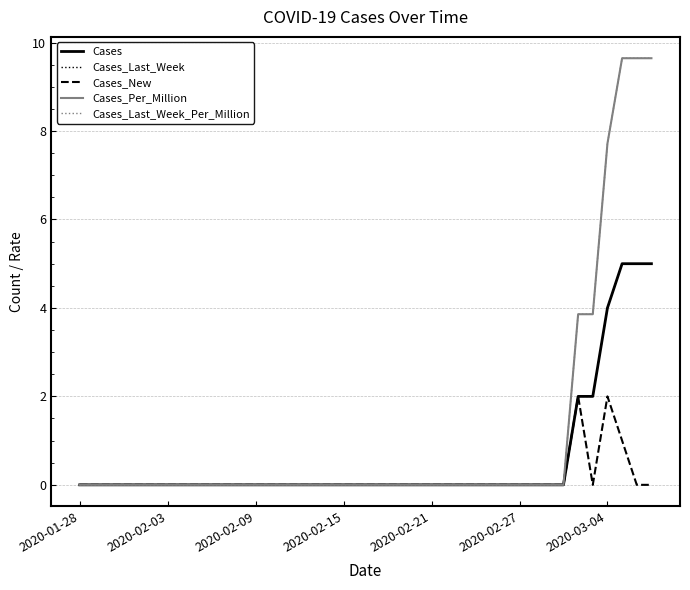

Reading right to left, what are all the values shown in this chart?

Cases: 5.0	5.0	5.0	4.0	2.0	2.0	0.0	0.0	0.0	0.0	0.0	0.0	0.0	0.0	0.0	0.0	0.0	0.0	0.0	0.0	0.0	0.0	0.0	0.0	0.0	0.0	0.0	0.0	0.0	0.0	0.0	0.0	0.0	0.0	0.0	0.0	0.0	0.0	0.0	0.0
Cases_Last_Week: 5.0	5.0	5.0	4.0	2.0	2.0	0.0	0.0	0.0	0.0	0.0	0.0	0.0	0.0	0.0	0.0	0.0	0.0	0.0	0.0	0.0	0.0	0.0	0.0	0.0	0.0	0.0	0.0	0.0	0.0	0.0	0.0	0.0	0.0	0.0	0.0	0.0	0.0	0.0	0.0
Cases_New: 0.0	0.0	1.0	2.0	0.0	2.0	0.0	0.0	0.0	0.0	0.0	0.0	0.0	0.0	0.0	0.0	0.0	0.0	0.0	0.0	0.0	0.0	0.0	0.0	0.0	0.0	0.0	0.0	0.0	0.0	0.0	0.0	0.0	0.0	0.0	0.0	0.0	0.0	0.0	0.0
Cases_Per_Million: 9.6	9.6	9.6	7.7	3.9	3.9	0.0	0.0	0.0	0.0	0.0	0.0	0.0	0.0	0.0	0.0	0.0	0.0	0.0	0.0	0.0	0.0	0.0	0.0	0.0	0.0	0.0	0.0	0.0	0.0	0.0	0.0	0.0	0.0	0.0	0.0	0.0	0.0	0.0	0.0
Cases_Last_Week_Per_Million: 9.6	9.6	9.6	7.7	3.9	3.9	0.0	0.0	0.0	0.0	0.0	0.0	0.0	0.0	0.0	0.0	0.0	0.0	0.0	0.0	0.0	0.0	0.0	0.0	0.0	0.0	0.0	0.0	0.0	0.0	0.0	0.0	0.0	0.0	0.0	0.0	0.0	0.0	0.0	0.0